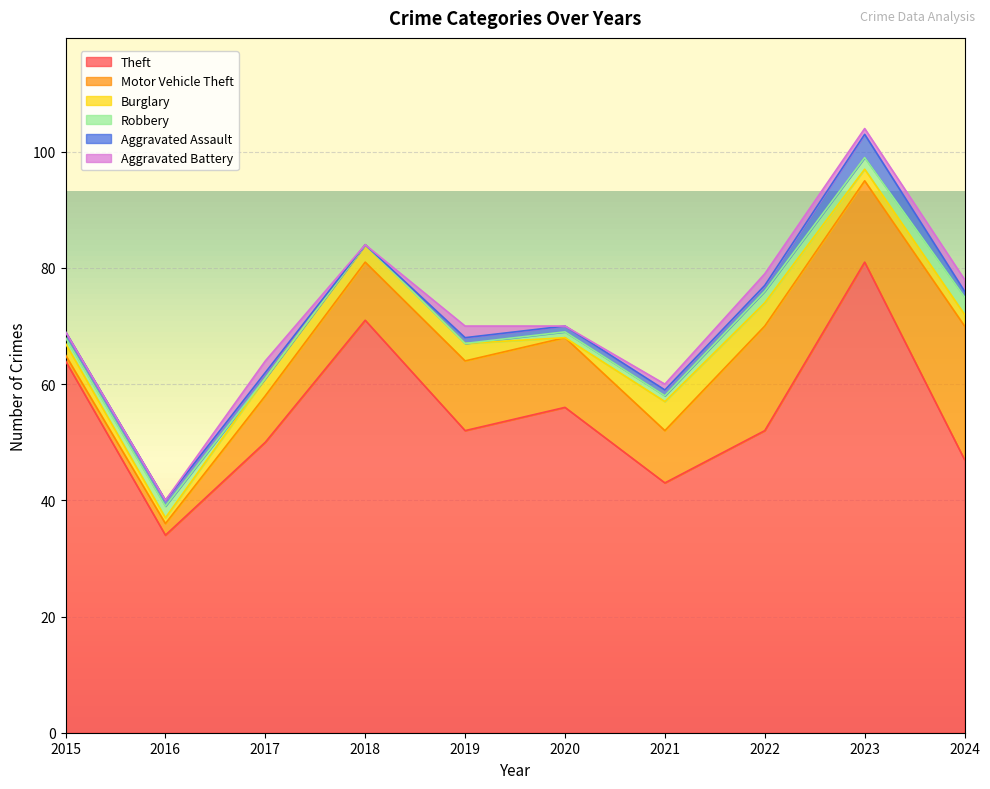

Is it true that Theft equals 56 at 2020?

True